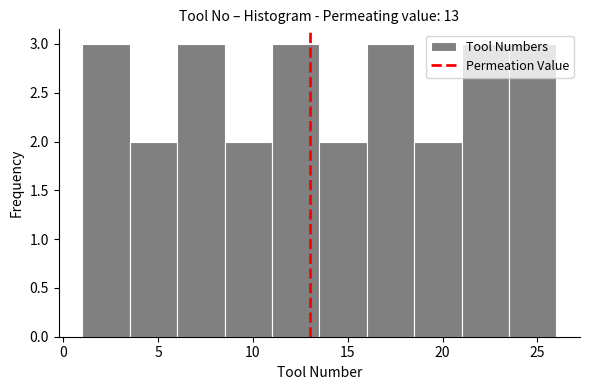

Reading left to right, transcribe this chart: for each bar, give the range it covers on the x-axis and its height. The values are not printed on the chart, so give them approximately, as read against the axis.

1.0 to 3.5: 3
3.5 to 6.0: 2
6.0 to 8.5: 3
8.5 to 11.0: 2
11.0 to 13.5: 3
13.5 to 16.0: 2
16.0 to 18.5: 3
18.5 to 21.0: 2
21.0 to 23.5: 3
23.5 to 26.0: 3